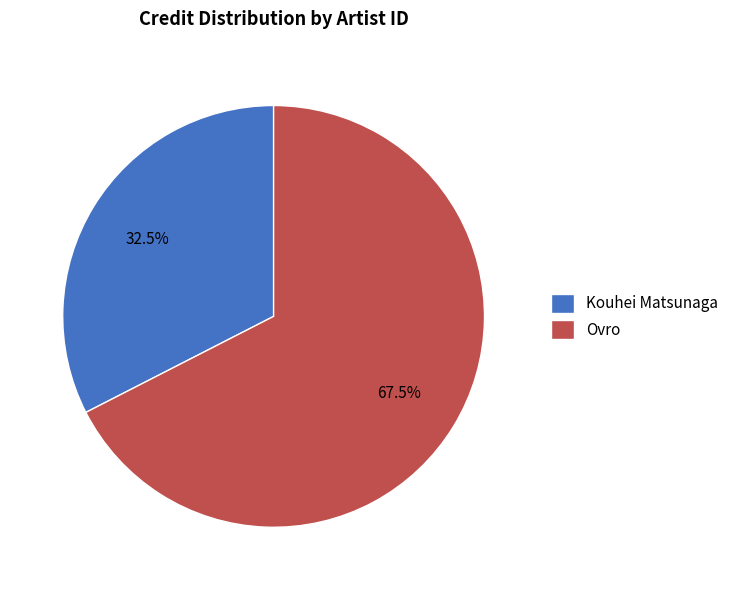

Rank the categories by value from highest to lowest.

Ovro, Kouhei Matsunaga